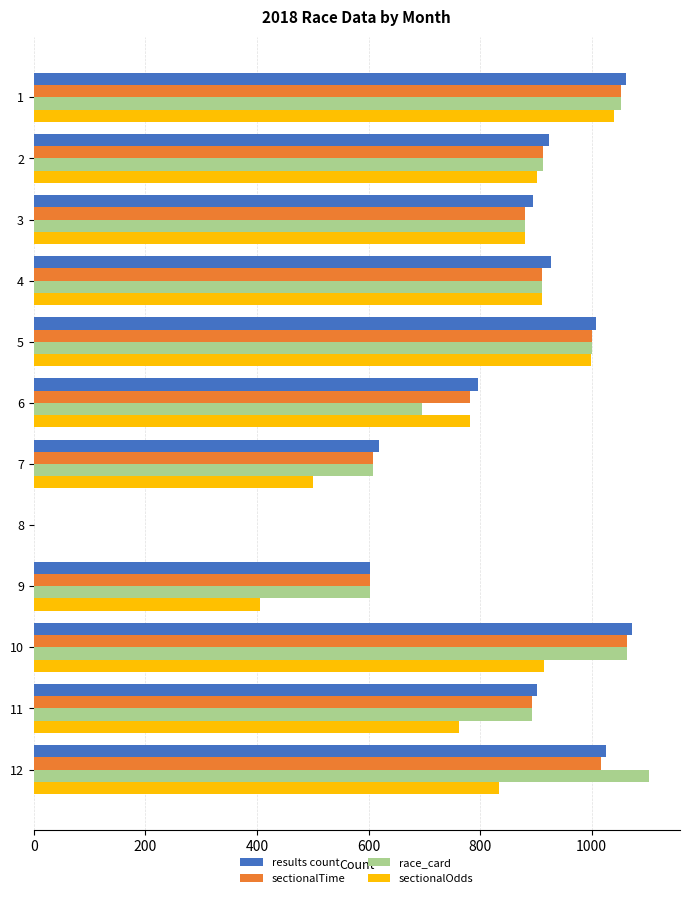

The value of results count at 11 is 593. True or false?

False